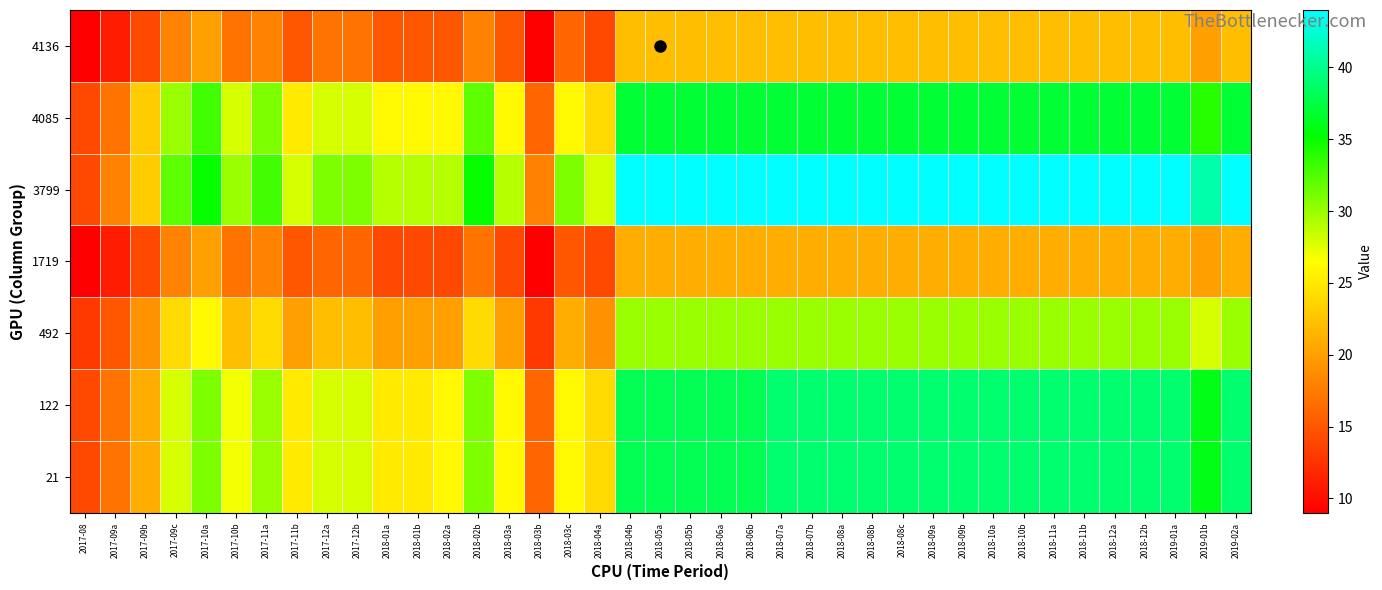

Between 2018-12b and 2018-05b, which is larger?

2018-12b